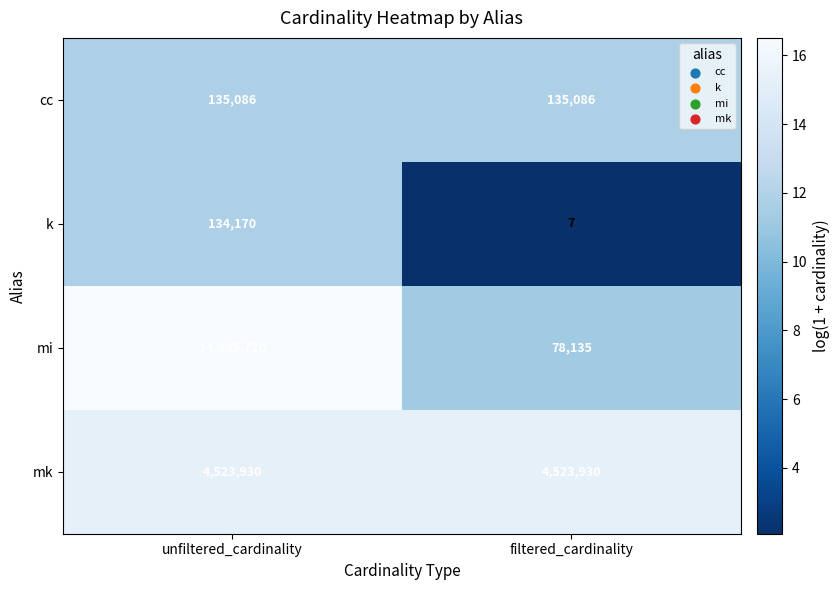

The value of mk at unfiltered_cardinality is 1877818. True or false?

False